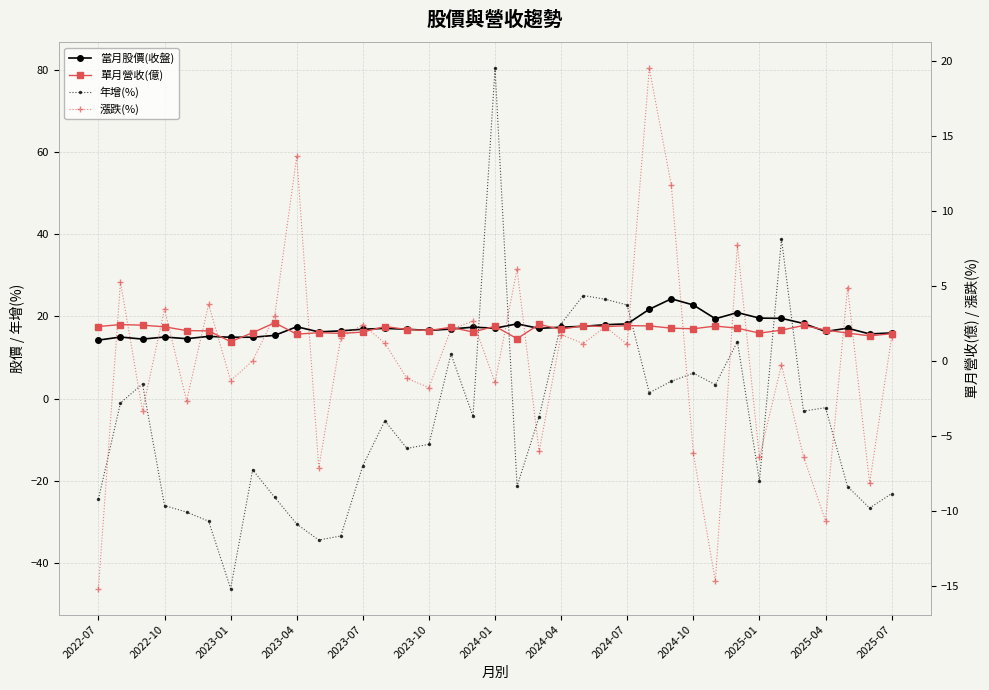

How many lines are shown in the chart?

4